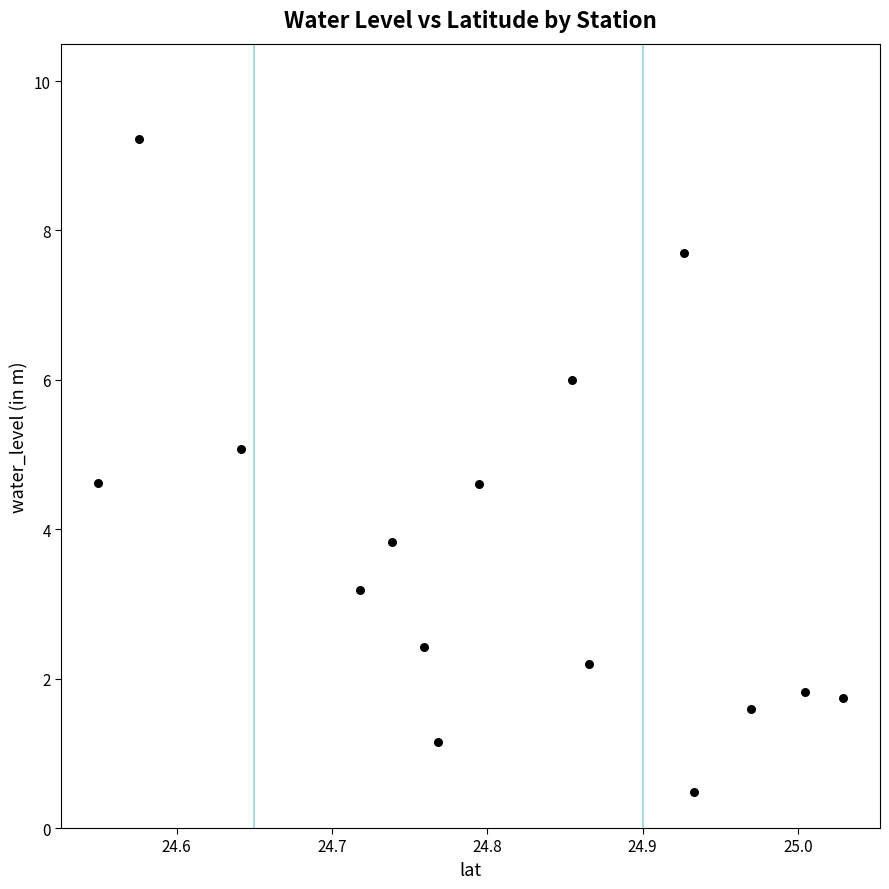

What Y value in the scatter plot is closest to 4?

3.8